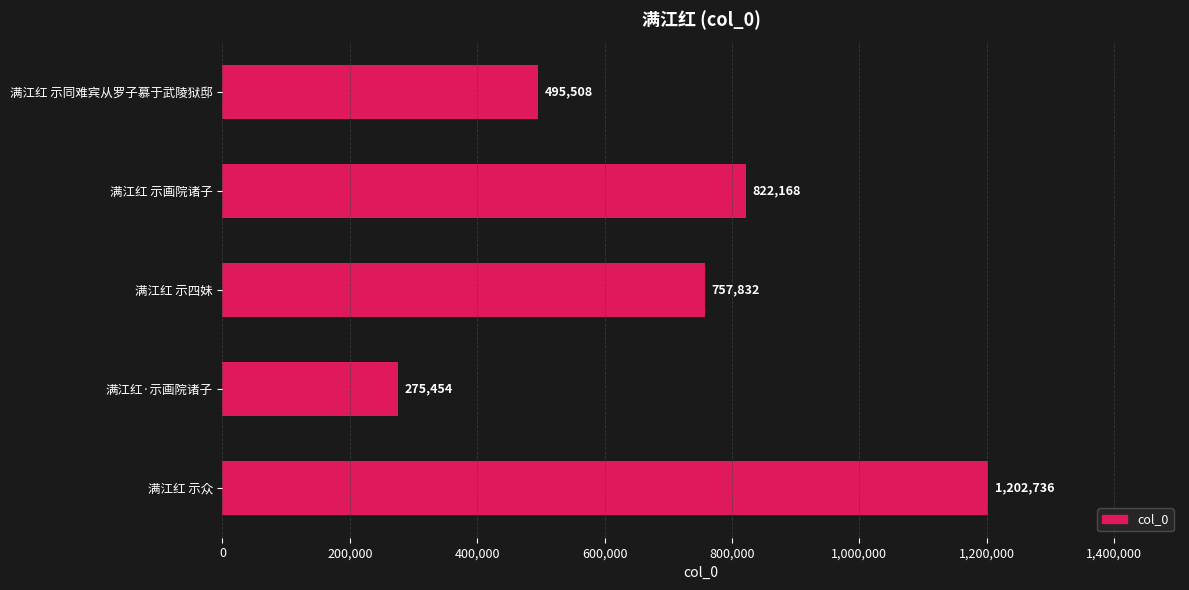

Approximately how many times larger is the value at 满江红 示画院诸子 compared to 满江红 示同难宾从罗子慕于武陵狱邸?

1.7